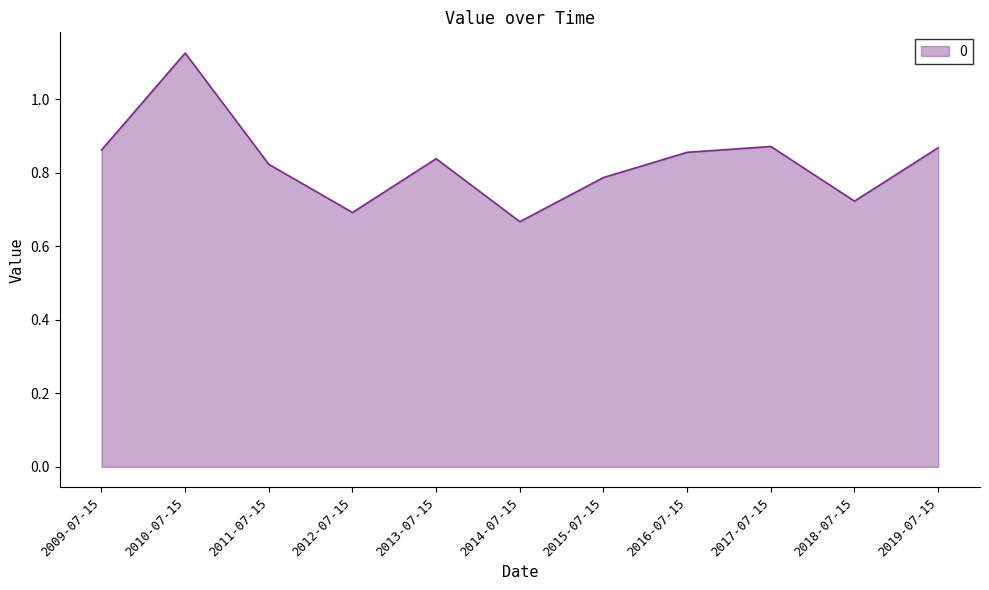

Where is the data nearest to the value 0?

2014-07-15